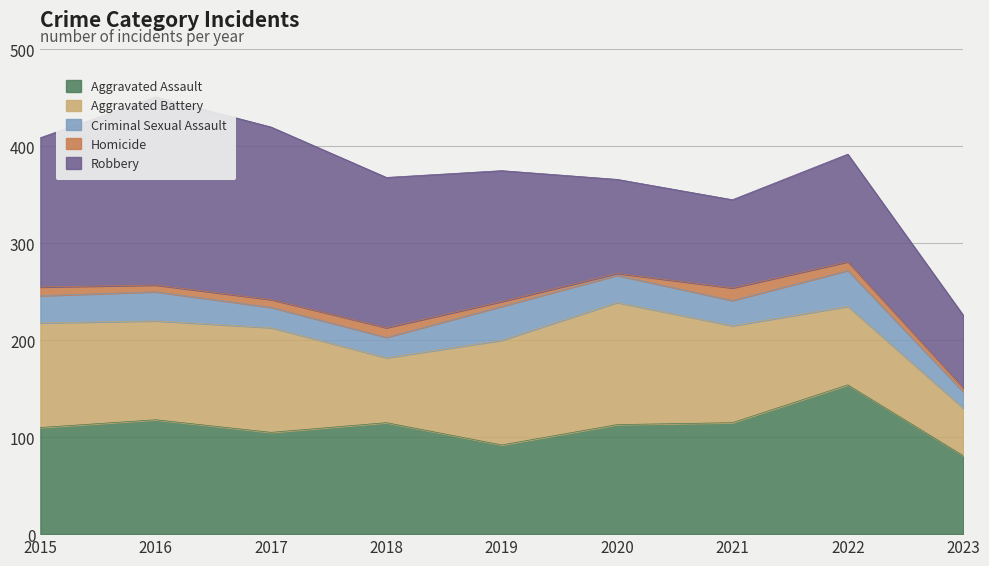

Reading left to right, extract all data points from this chart.

Aggravated Assault: 2015=110	2016=118	2017=105	2018=115	2019=92	2020=113	2021=115	2022=154	2023=81
Aggravated Battery: 2015=108	2016=102	2017=108	2018=67	2019=108	2020=126	2021=100	2022=81	2023=49
Criminal Sexual Assault: 2015=28	2016=30	2017=21	2018=21	2019=35	2020=28	2021=26	2022=37	2023=17
Homicide: 2015=9	2016=7	2017=8	2018=10	2019=5	2020=2	2021=13	2022=9	2023=4
Robbery: 2015=154	2016=194	2017=178	2018=155	2019=135	2020=97	2021=91	2022=111	2023=75